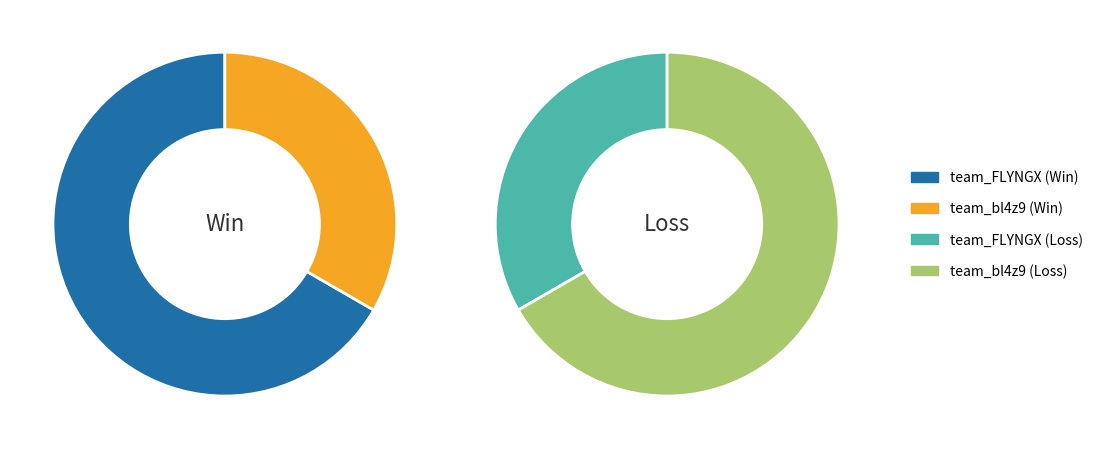

To the nearest percent, what is the difference between the team_FLYNGX and team_bl4z9 slice percentages?

33%